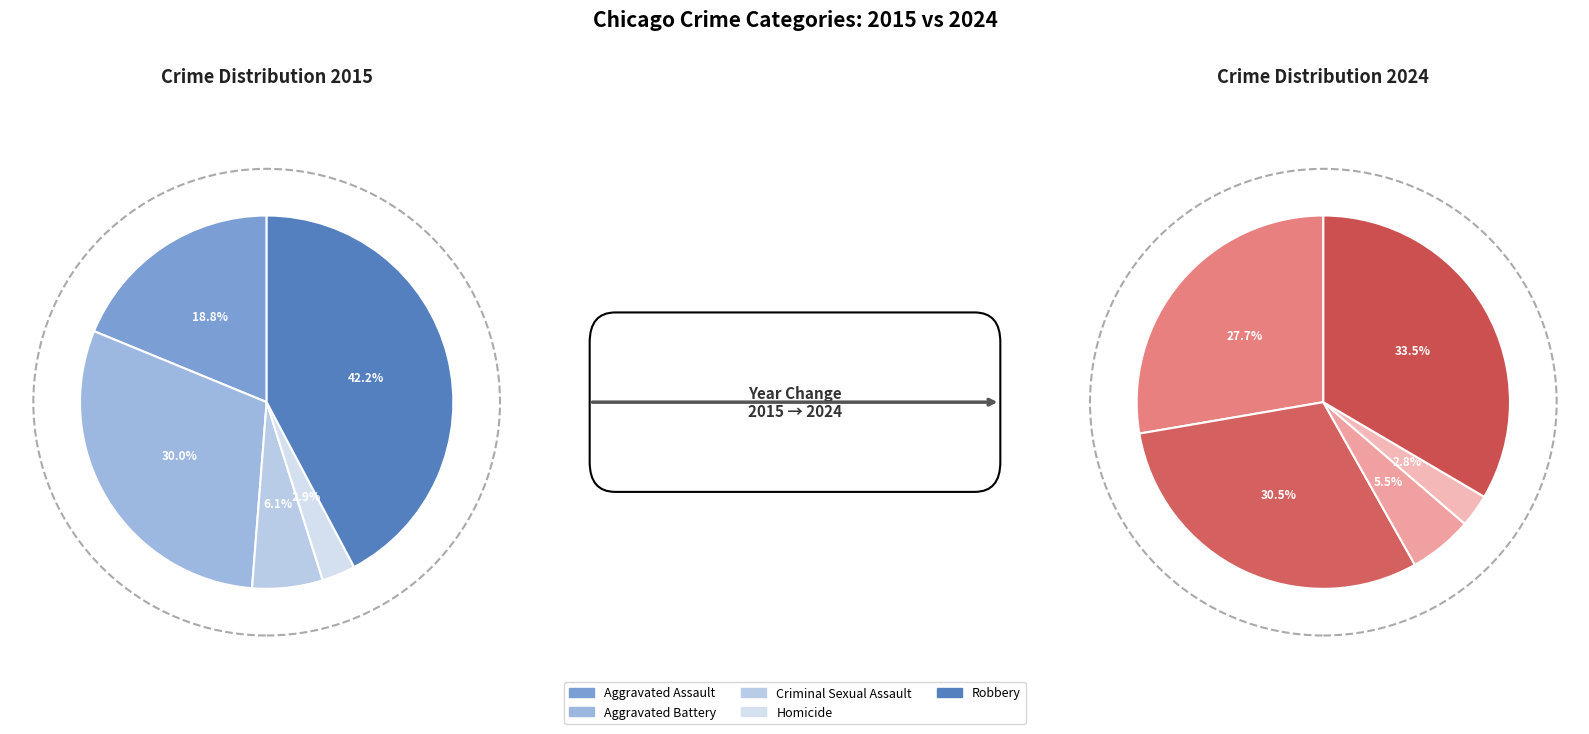

Count the number of slices in the pie.

5